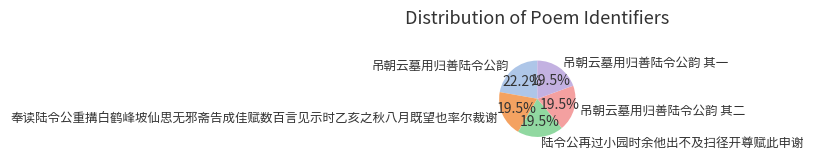

Is 吊朝云墓用归善陆令公韵 其二 the majority of the pie?

No